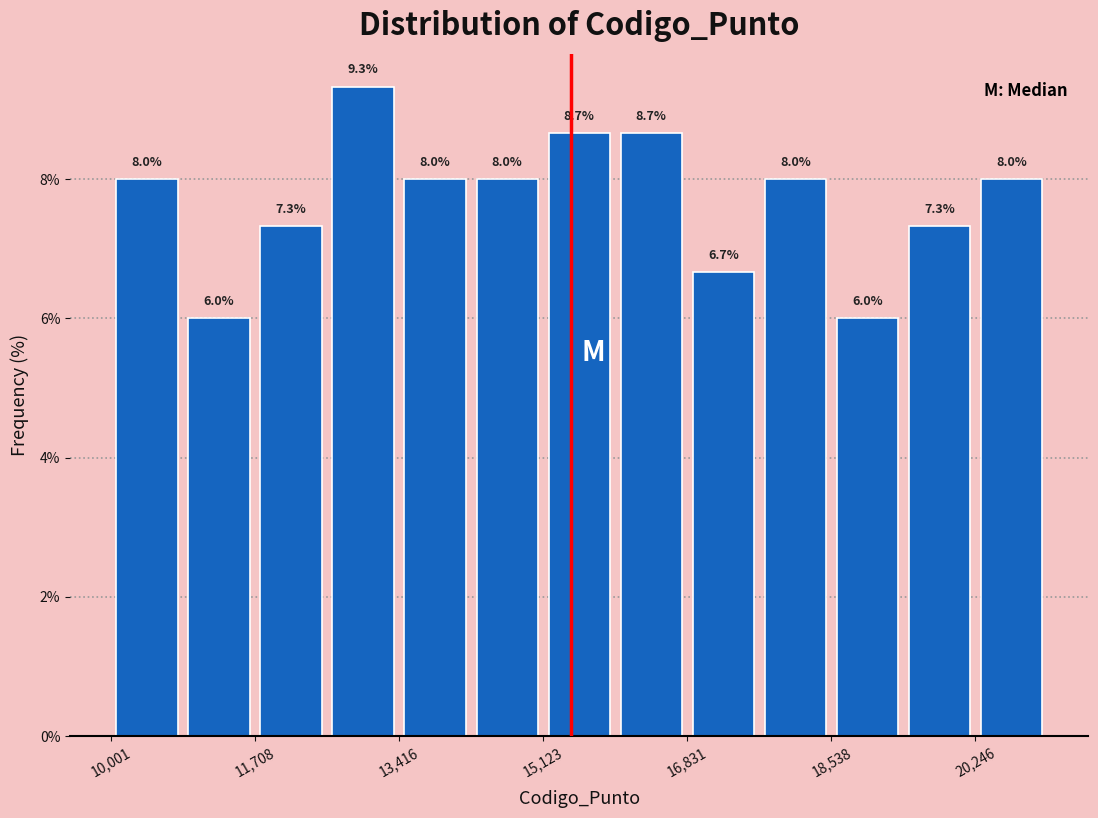

Reading left to right, transcribe this chart: for each bar, give the range it covers on the x-axis and its height. The bar edges are not printed on the chart, so give them approximately, as read against the axis.

10000 to 10800: 8.0
10800 to 11800: 6.0
11800 to 12600: 7.3
12600 to 13400: 9.3
13400 to 14200: 8.0
14200 to 15200: 8.0
15200 to 16000: 8.7
16000 to 16800: 8.7
16800 to 17600: 6.7
17600 to 18600: 8.0
18600 to 19400: 6.0
19400 to 20200: 7.3
20200 to 21200: 8.0